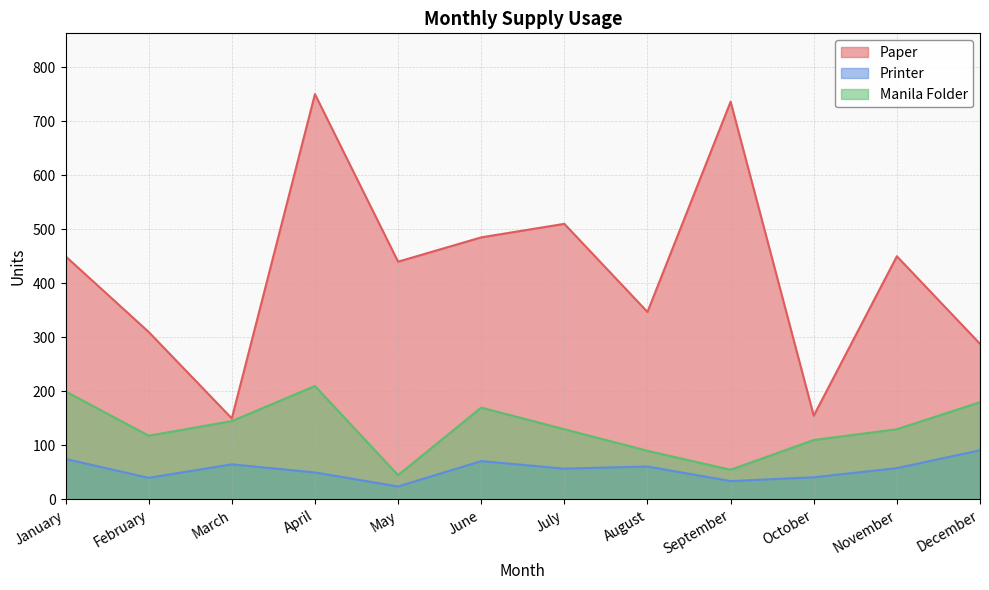

List the series in order of their overall mean, lowest first.

Printer, Manila Folder, Paper